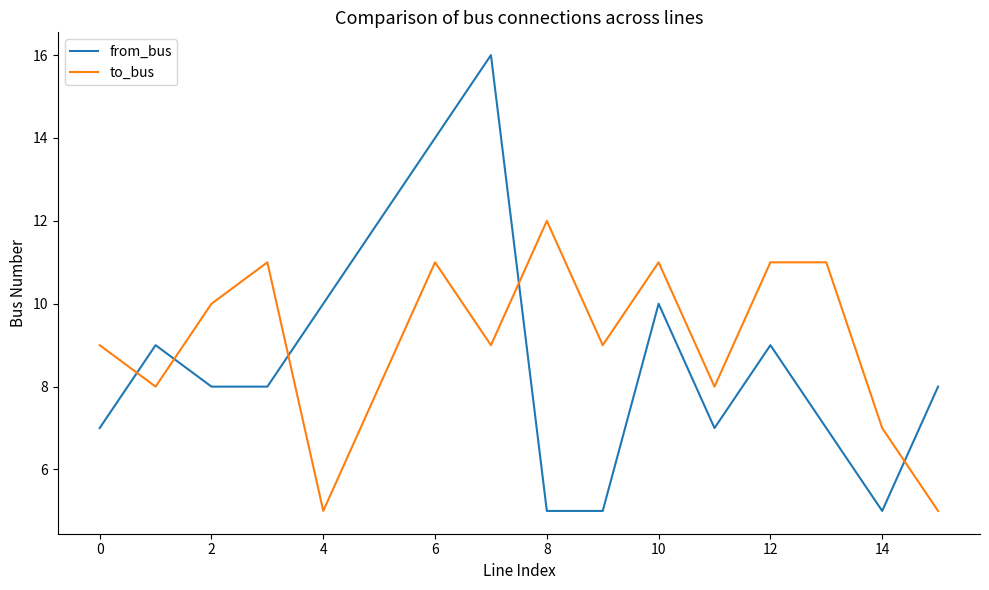

What is the difference between the maximum and minimum values in the from_bus series?

11